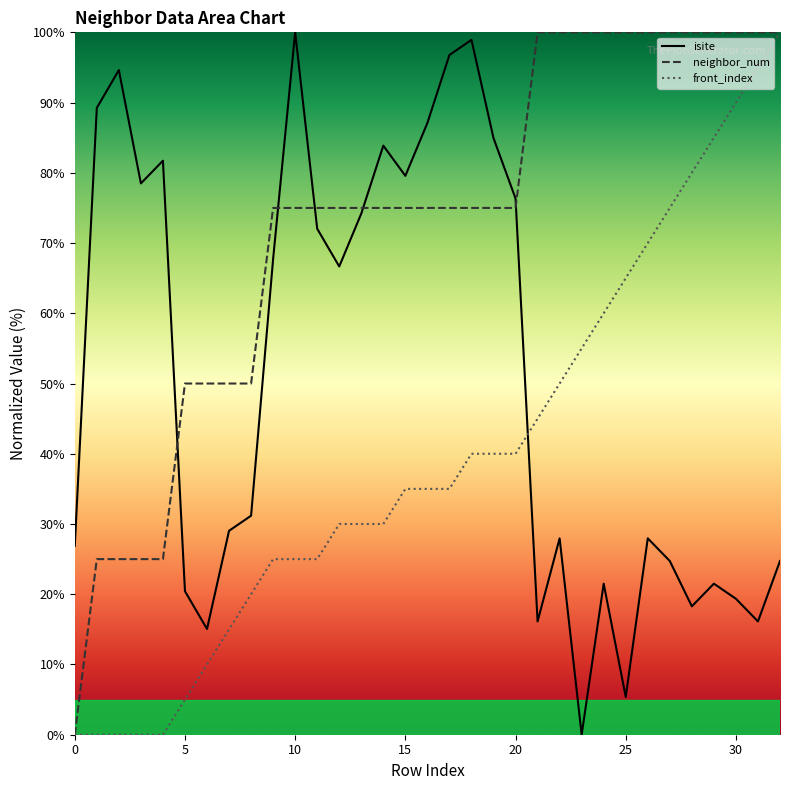

True or false: isite has more than 2 points higher than both neighbors.

True